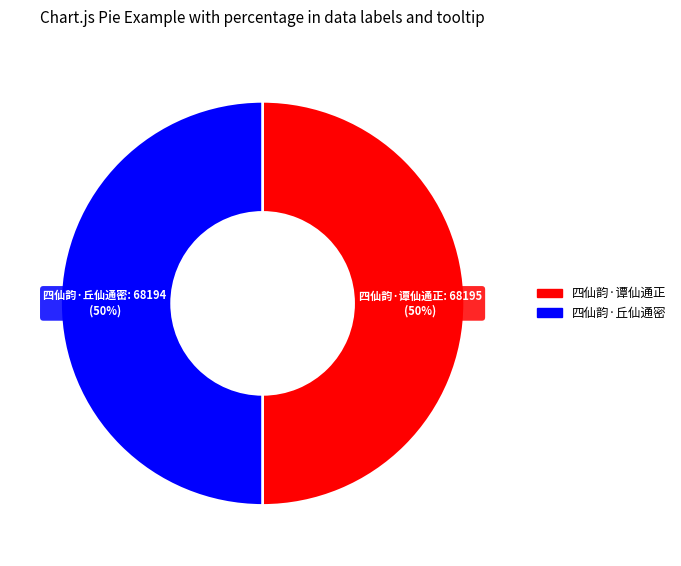

What percentage is the 四仙韵·谭仙通正 slice, to the nearest percent?

50%